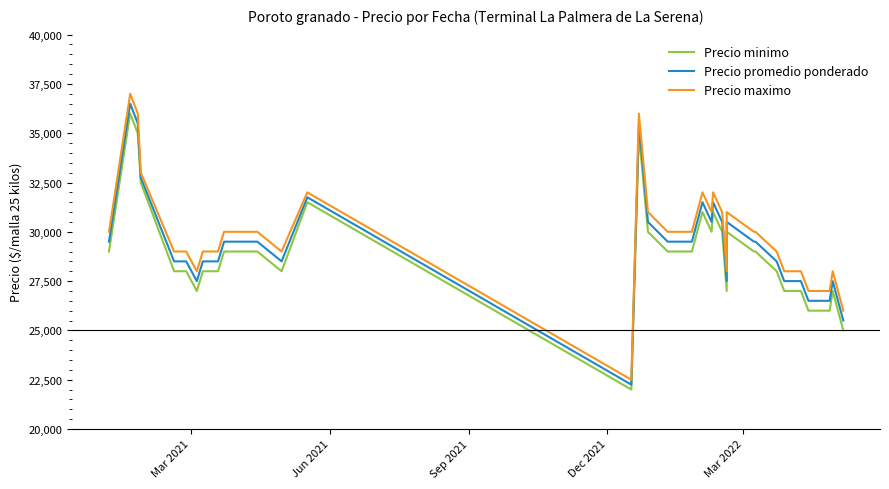

Which series has the largest range (max minus min)?

Precio maximo